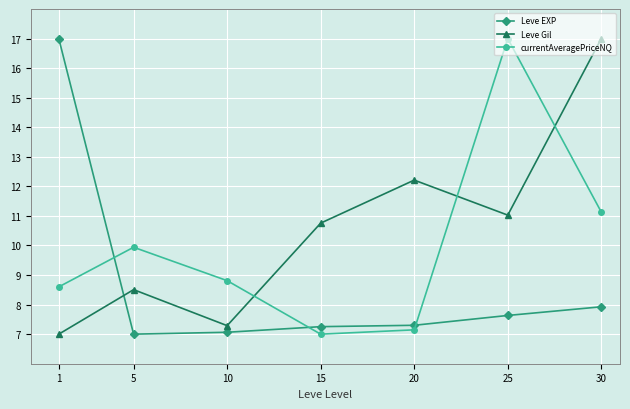

At which label is currentAveragePriceNQ closest to 12?

30